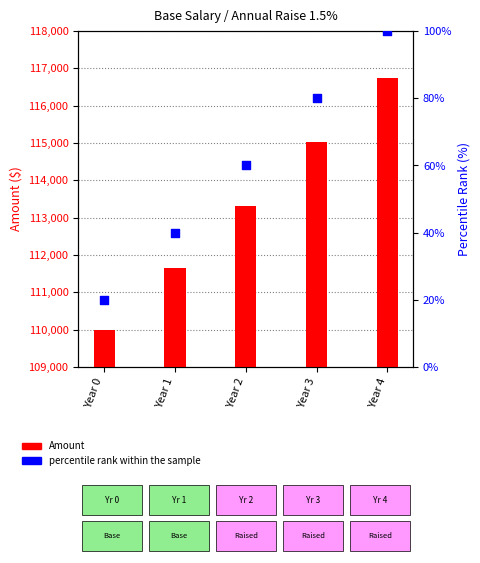

Is the value of percentile rank within the sample at Year 4 greater than the value of Amount at Year 1?

No